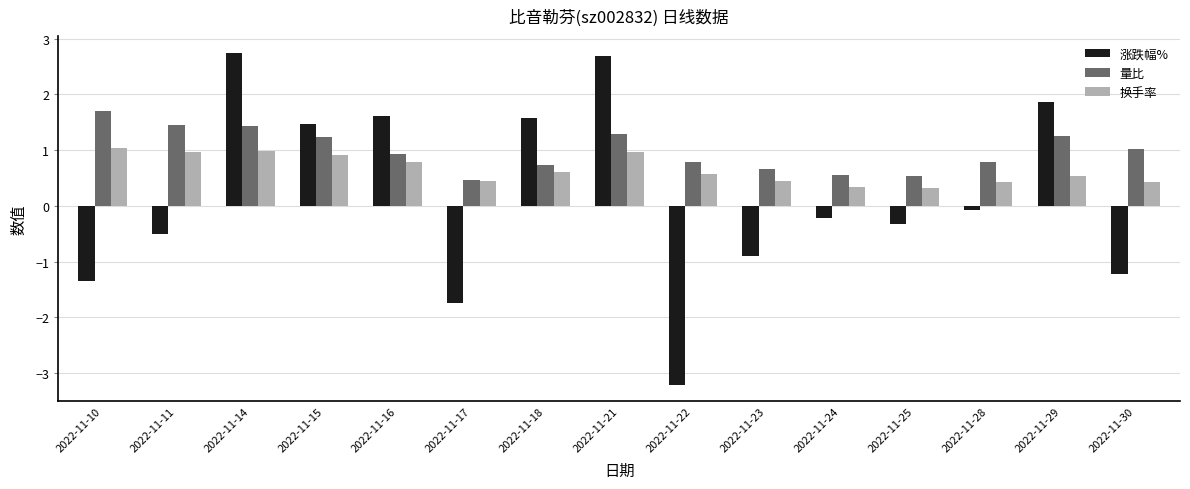

Count the number of categories in the chart.

15